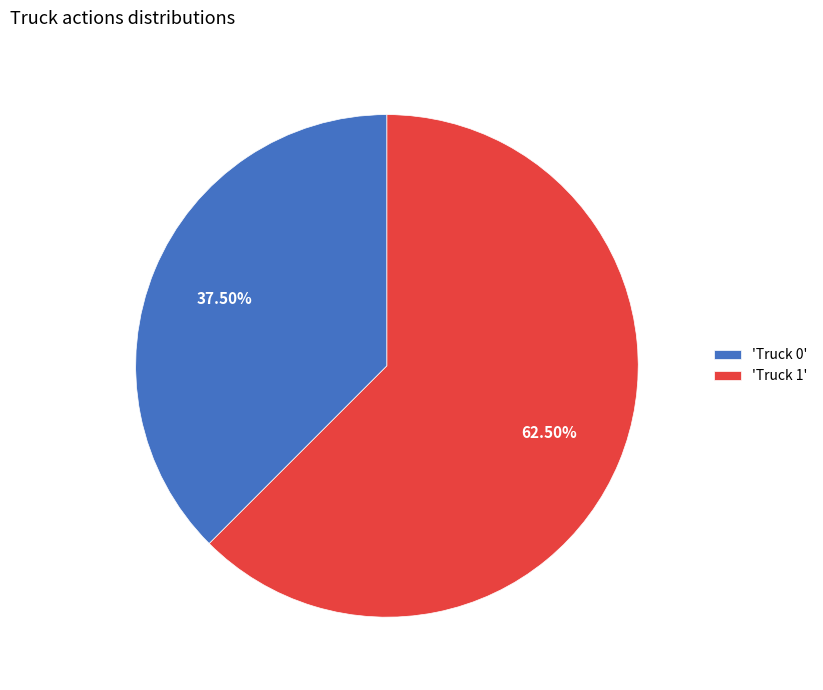

Does any single category account for the majority?

Yes